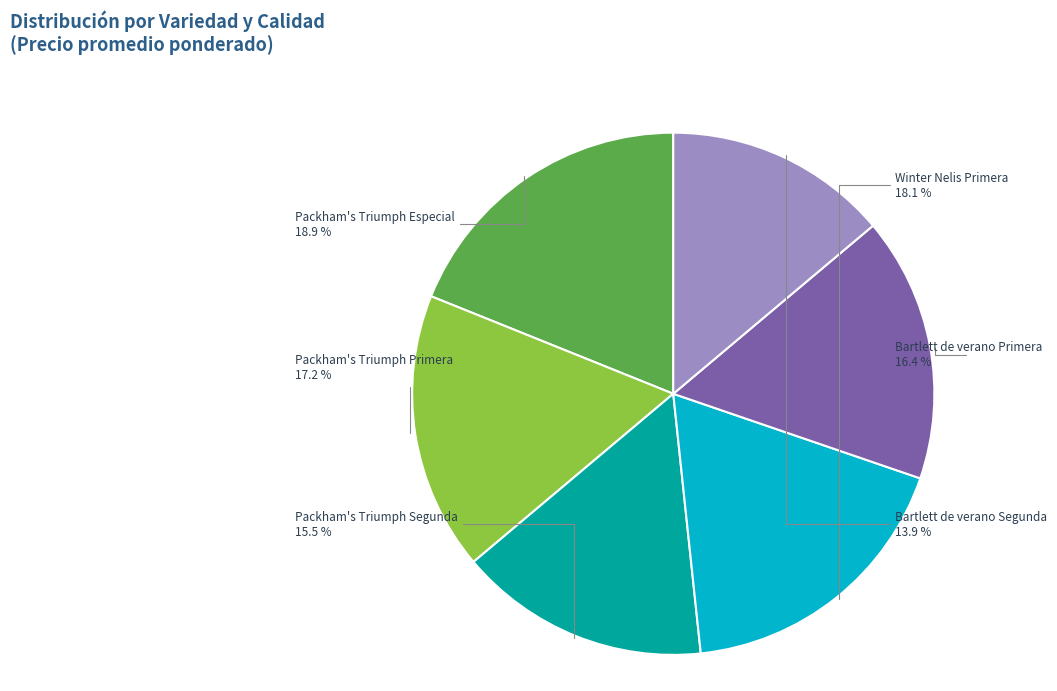

Is there any slice that represents more than half of the pie?

No